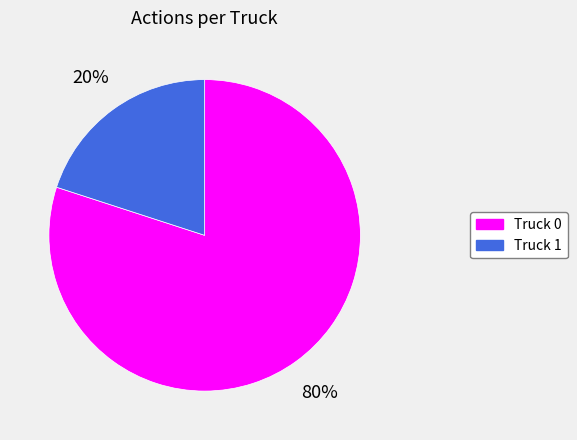

What percentage is the Truck 0 slice, to the nearest percent?

80%